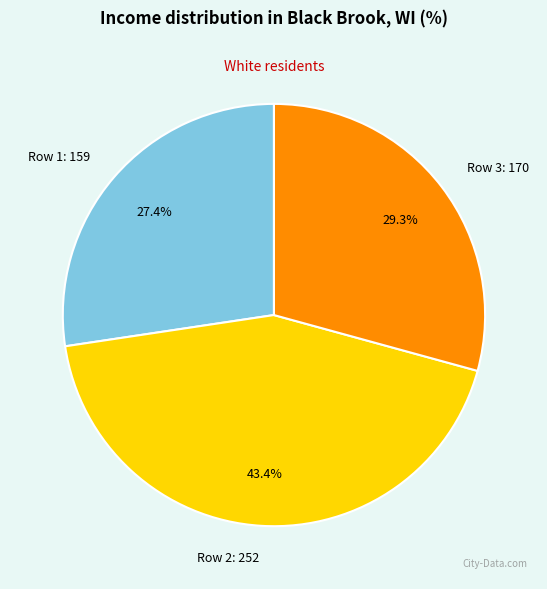

Between Row 3: 170 and Row 2: 252, which is larger?

Row 2: 252